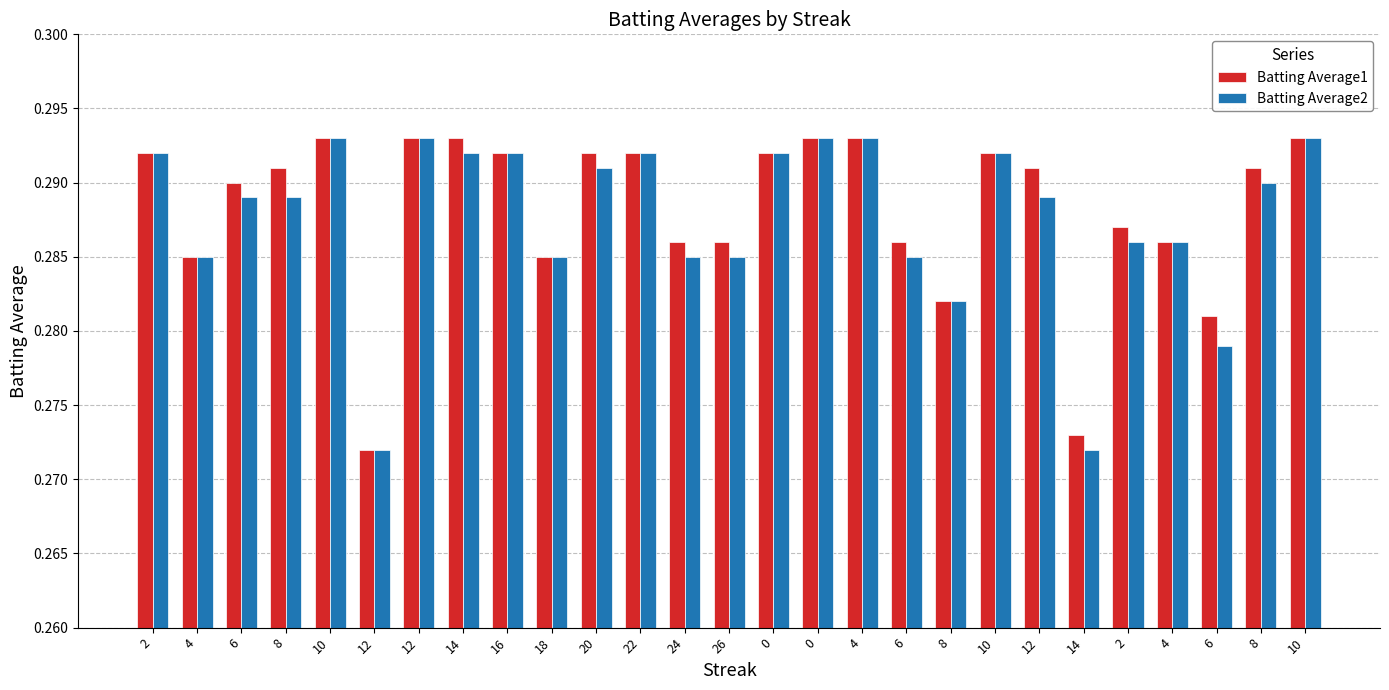

How many bars are there in each group?

2